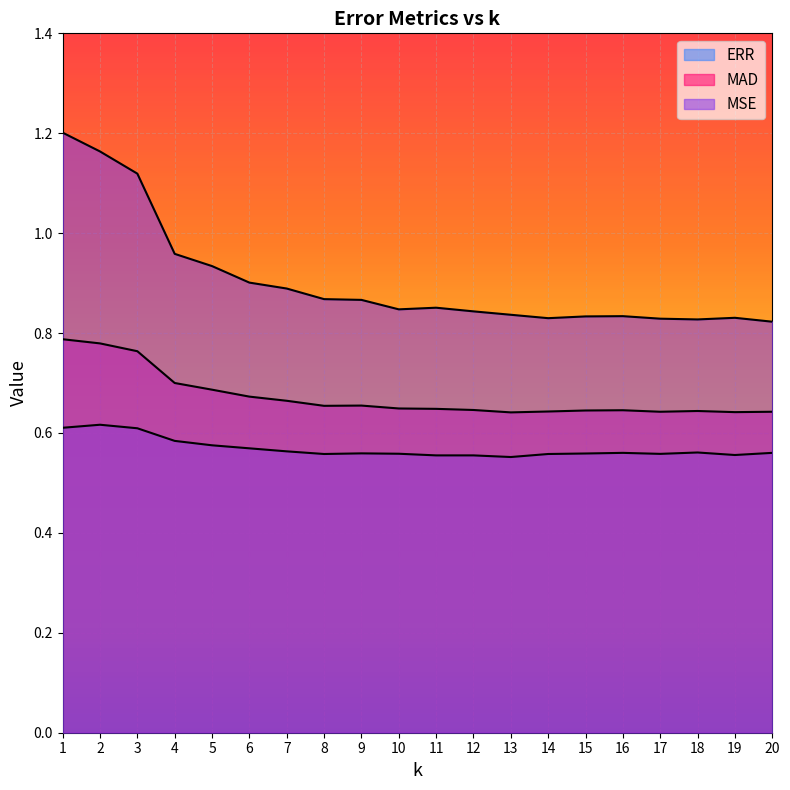

What is the maximum value for ERR?

0.6